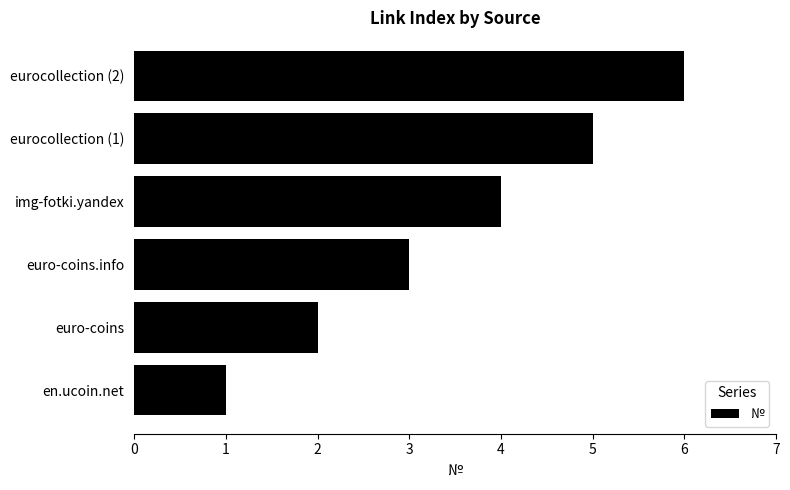

What is the ratio of the value at euro-coins.info to the value at en.ucoin.net?

3.0